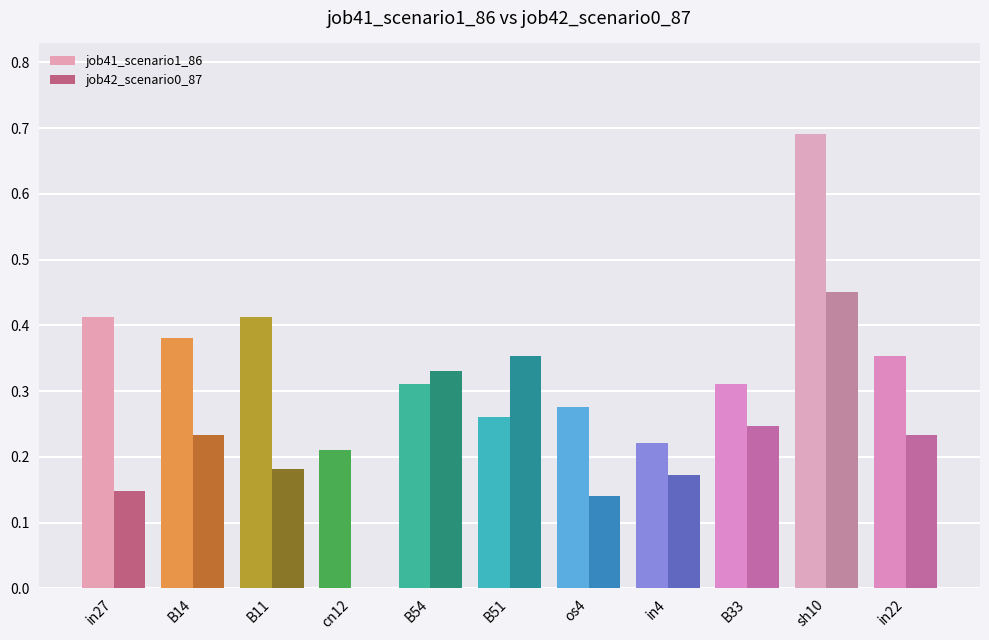

True or false: job42_scenario0_87 has a value of 0.2 at in27.

False